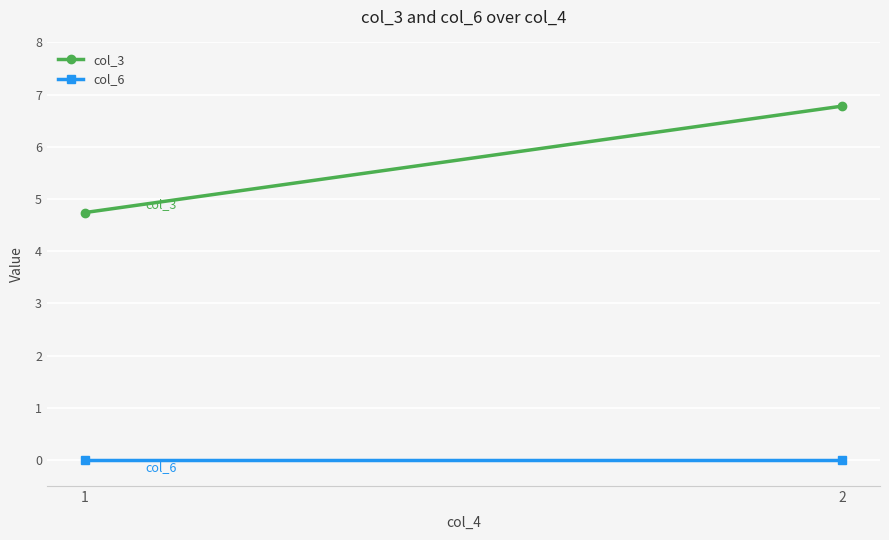

List the series in order of their overall mean, highest first.

col_3, col_6